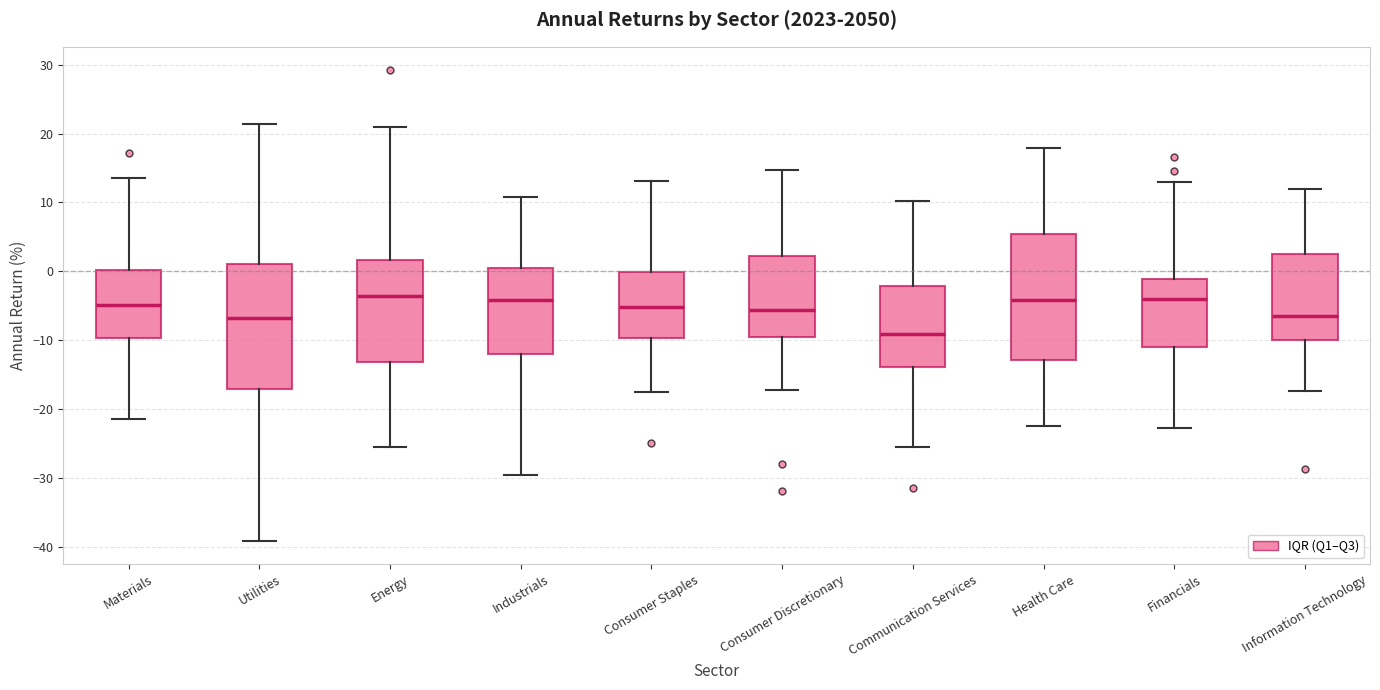

Where does the median line of the box for Materials sit on the y-axis? The values are not printed on the chart, so give them approximately, as read against the axis.

-5